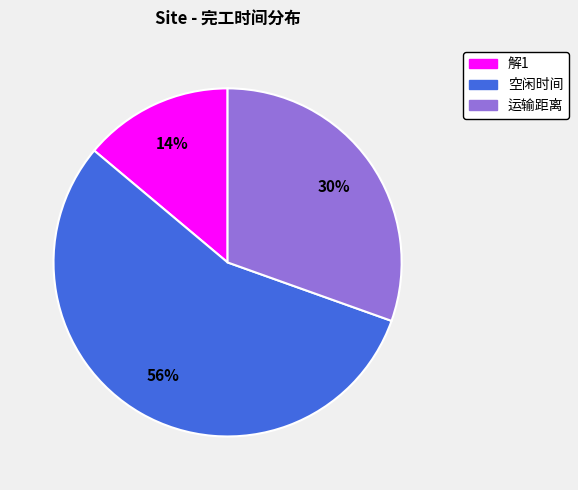

Between 运输距离 and 空闲时间, which is larger?

空闲时间